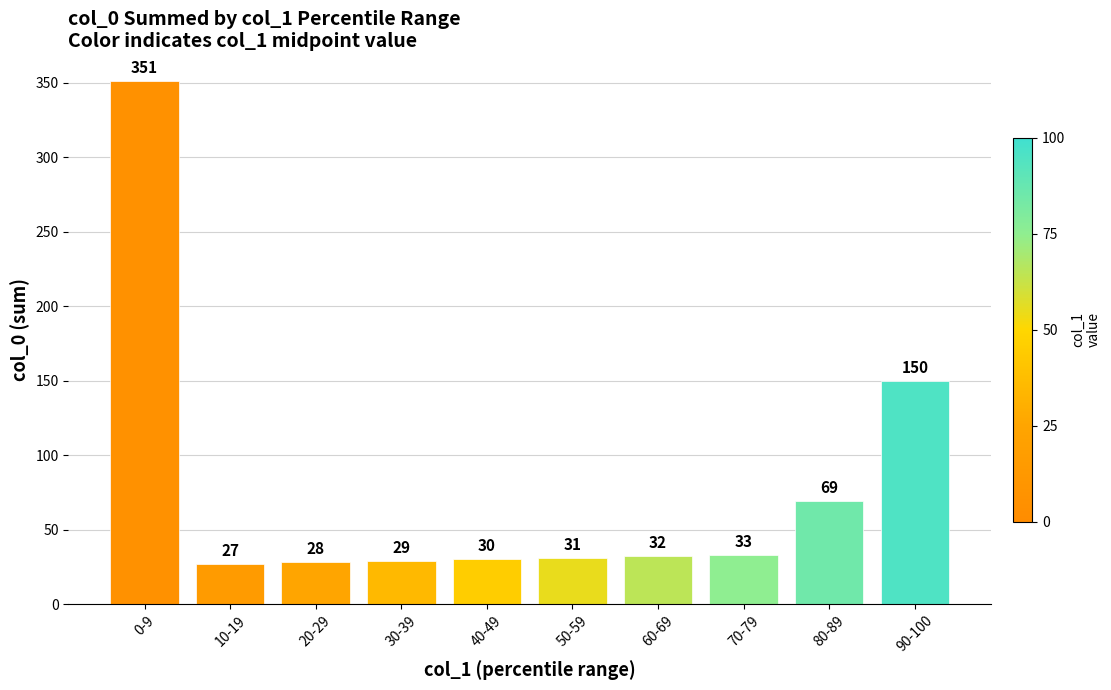

What is the sum of all values?

780